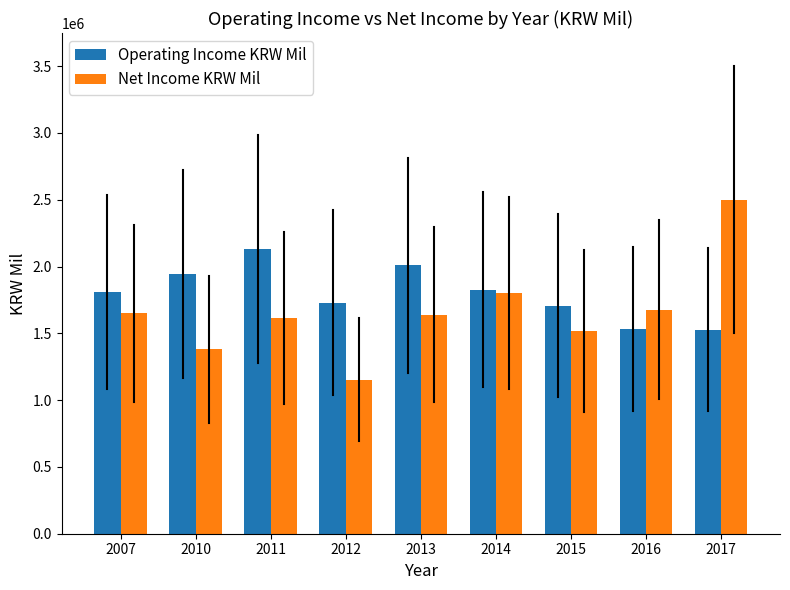

What are all the series names shown in the legend?

Operating Income KRW Mil, Net Income KRW Mil